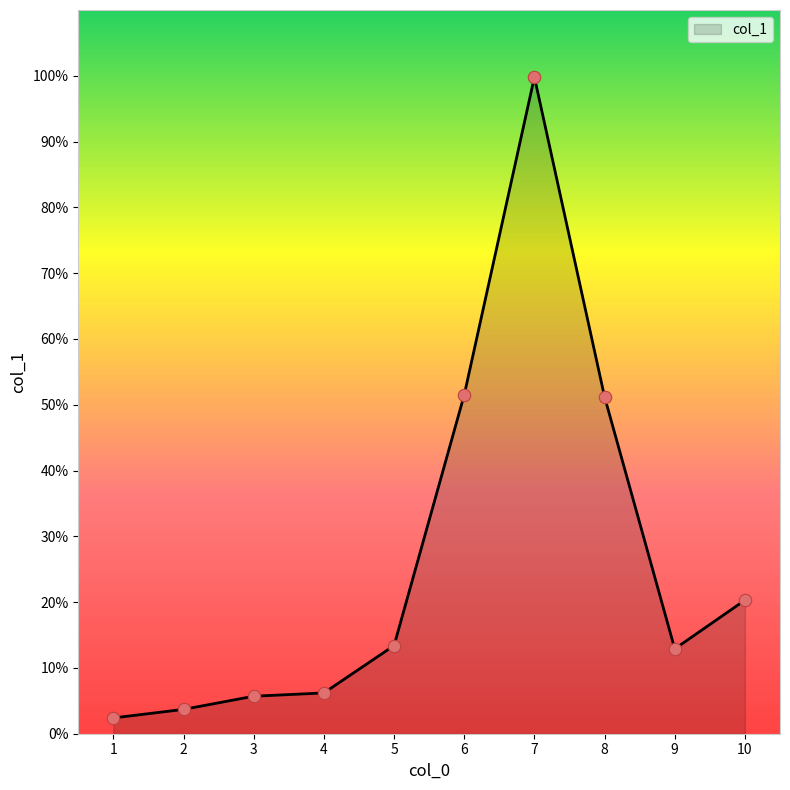

Approximately how many times larger is the value at 7 compared to 9?

7.7